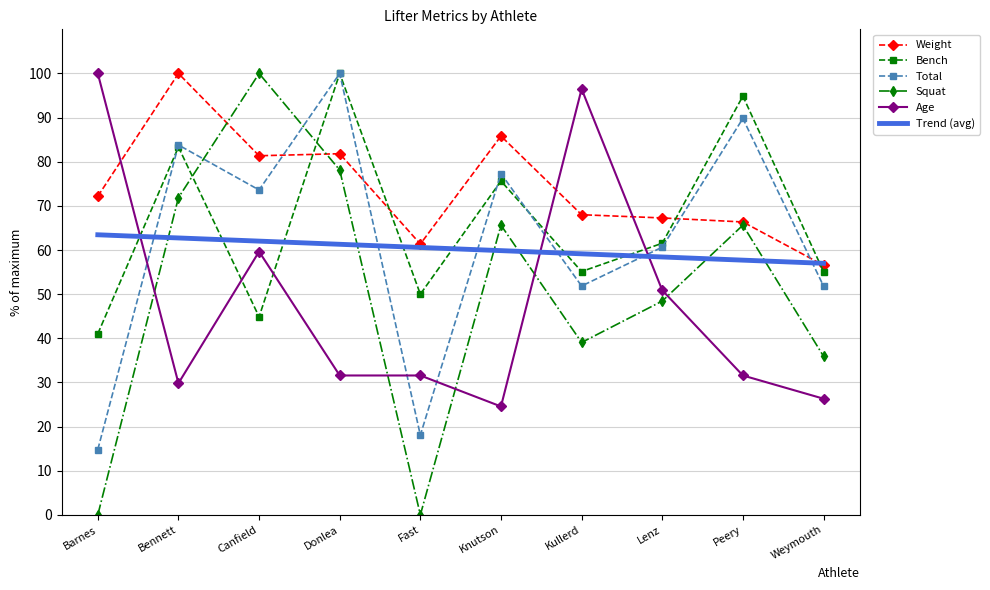

After their last crossing, which series has the higher values: Total or Squat?

Total